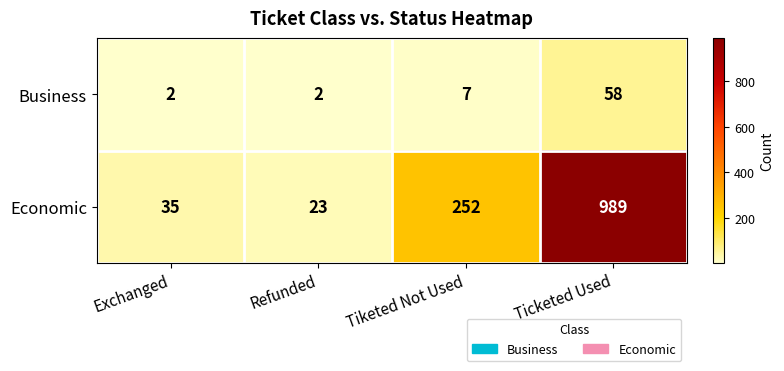

Which label corresponds to the largest value in the chart?

Ticketed Used